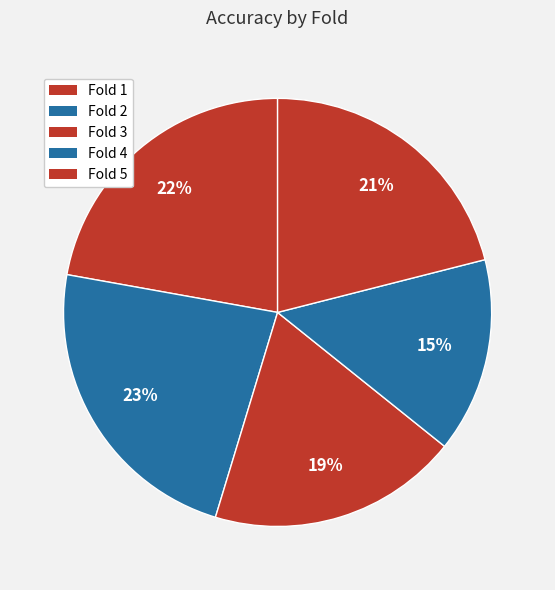

To the nearest percent, what portion does Fold 5 represent?

21%